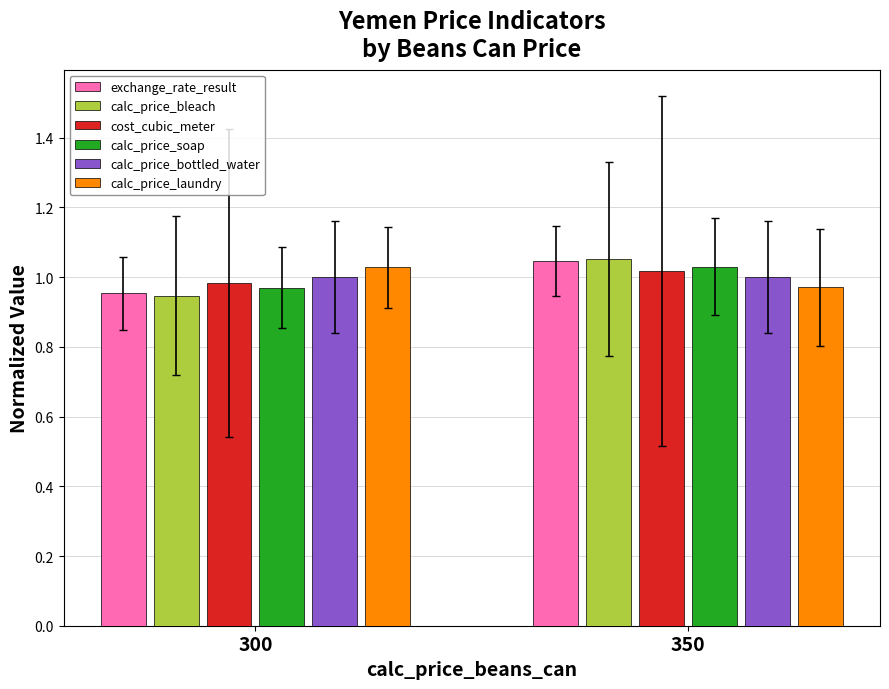

List the labels in order of calc_price_bleach value, smallest first.

300, 350